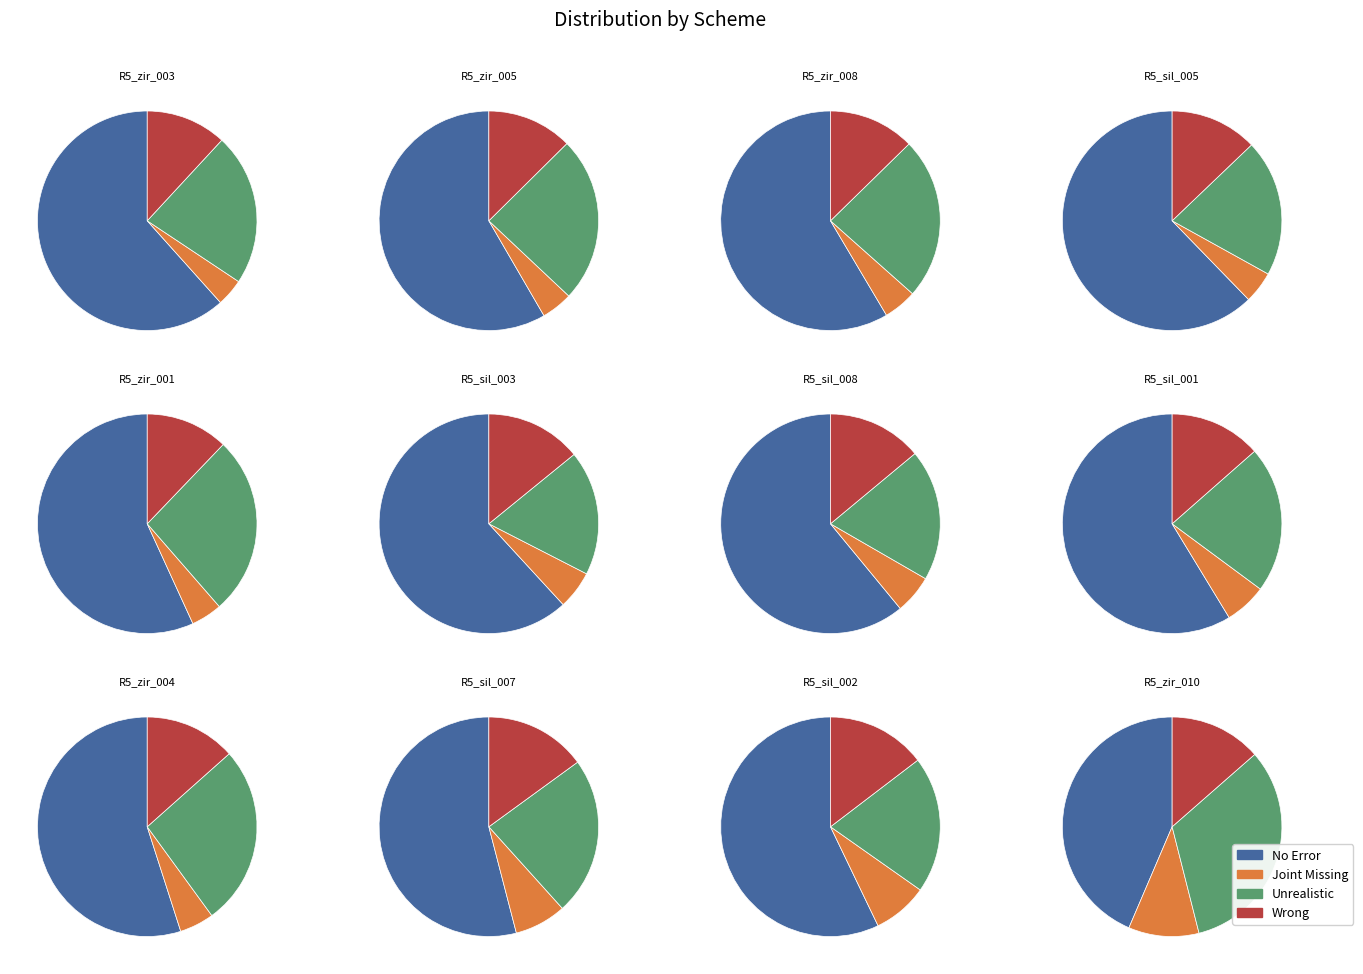

Is the sum of R5_zir_008 and R5_sil_001 greater than half?

No